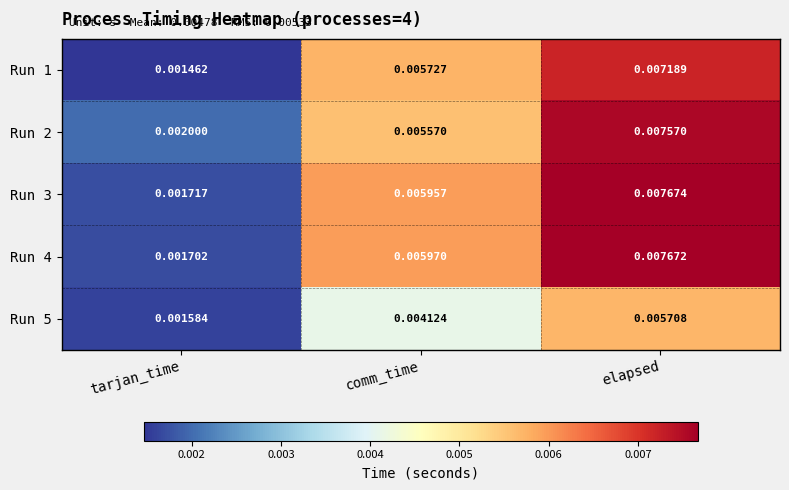

Is the value of Run 1 at tarjan_time greater than the value of Run 2 at elapsed?

No